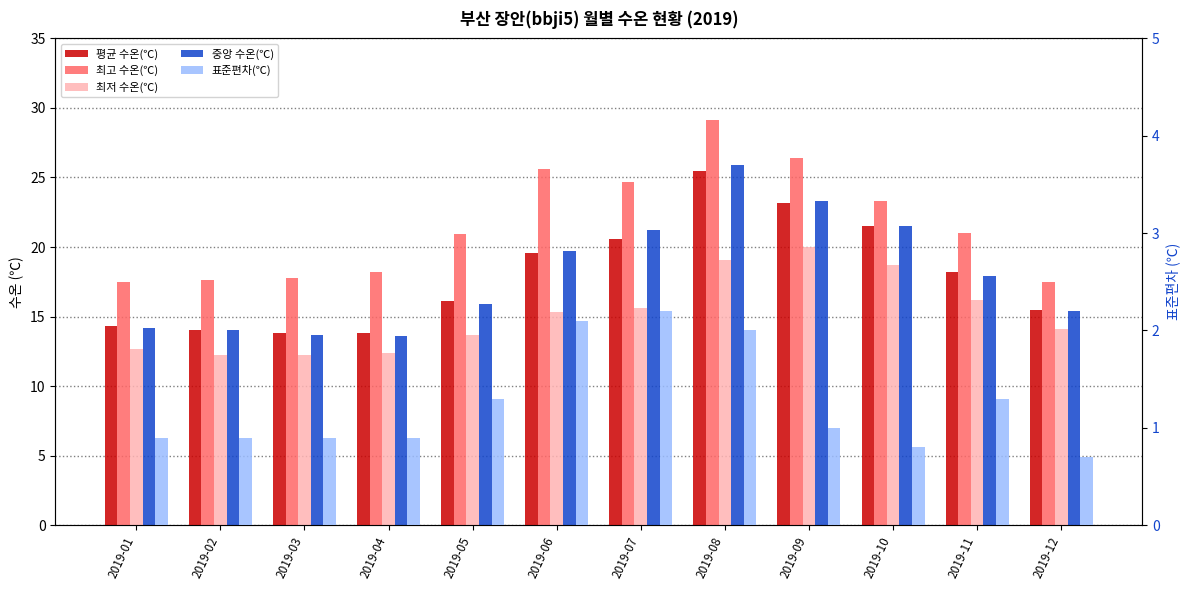

Between 2019-02 and 2019-07, which is larger?

2019-07